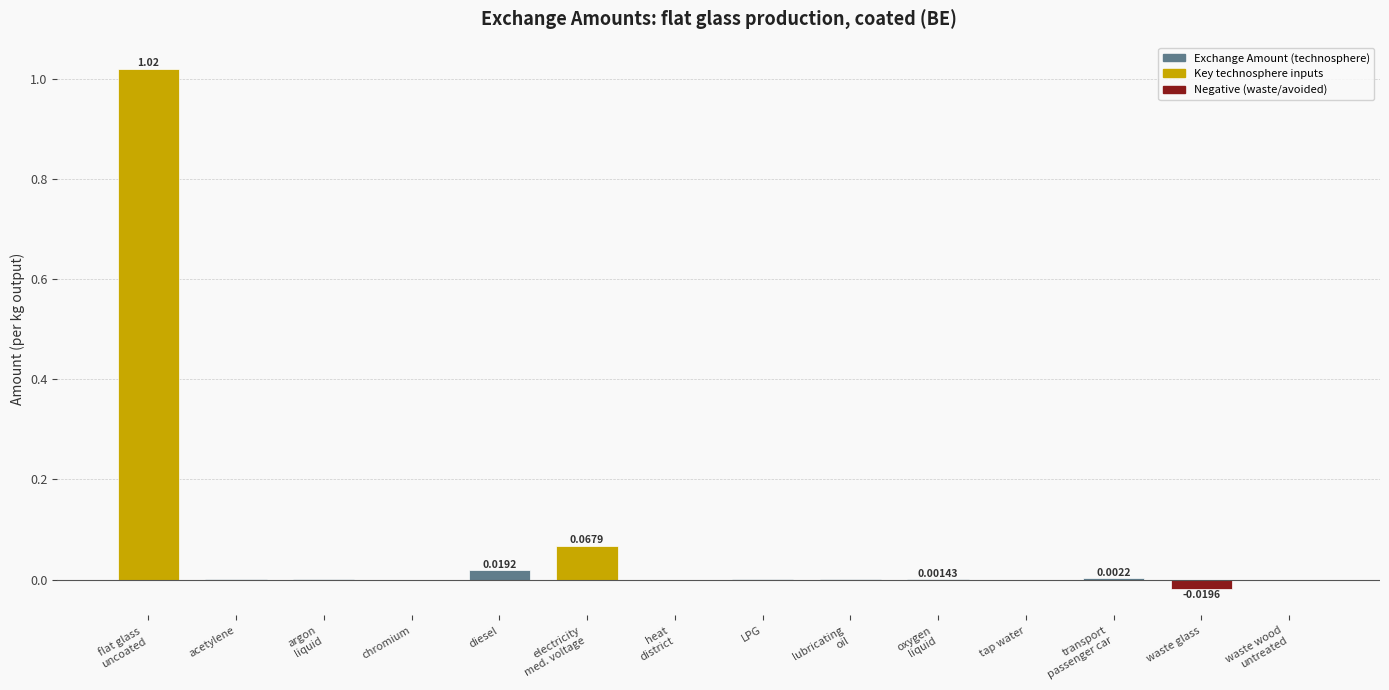

Are the bars horizontal?

No